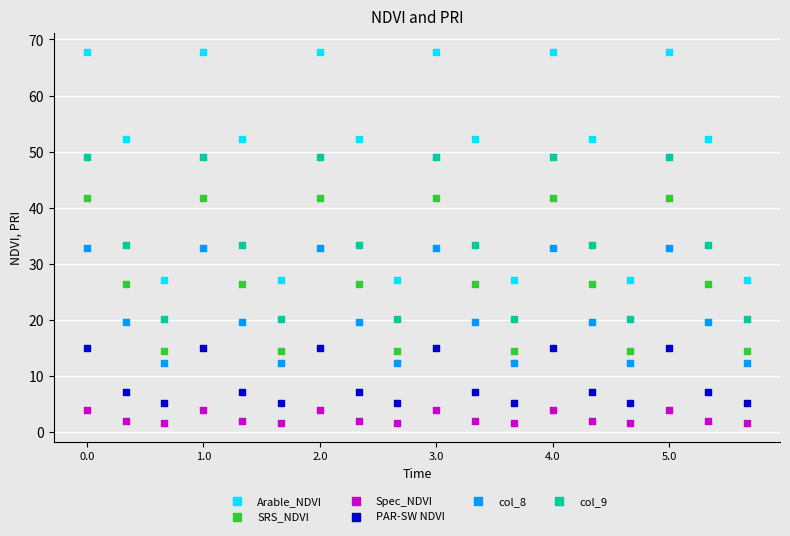

Which series reaches the maximum Y coordinate?

Arable_NDVI